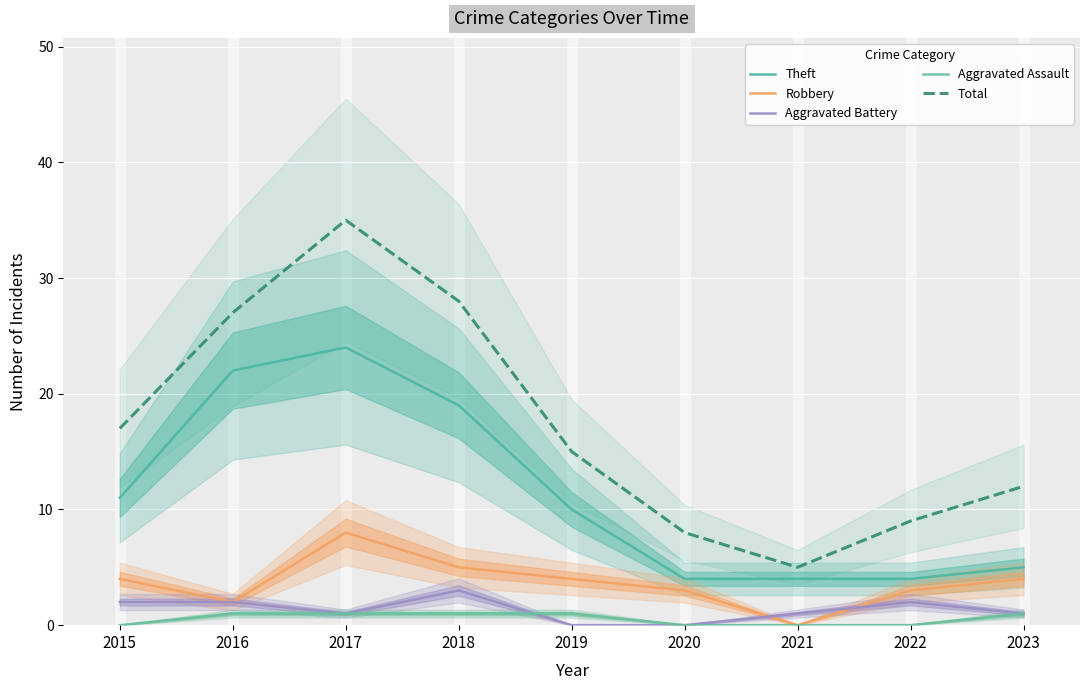

Is it true that Robbery equals 3 at 2020?

True